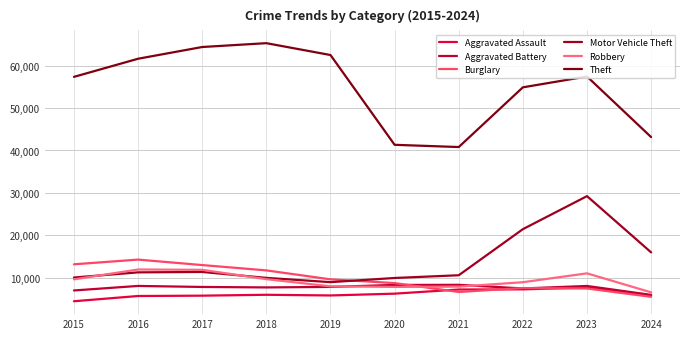

True or false: Burglary has more than 0 points higher than both neighbors.

True